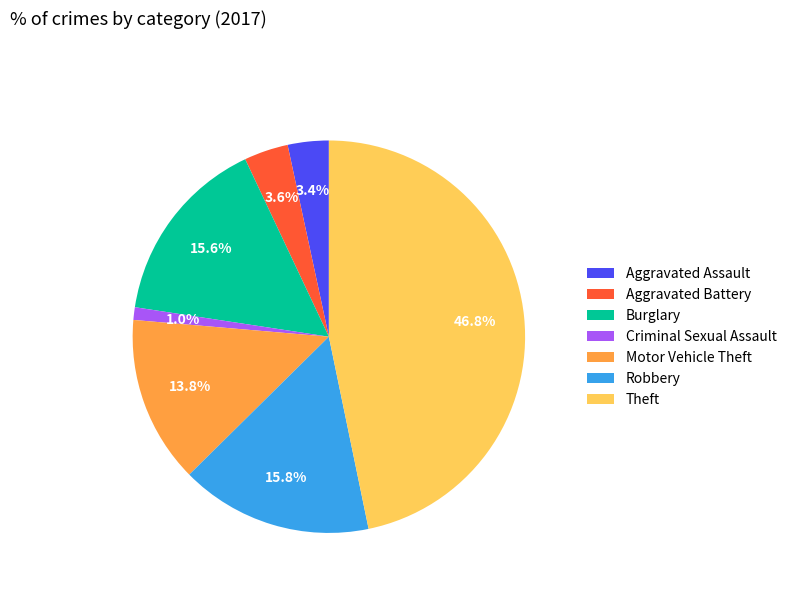

Count the number of slices in the pie.

7